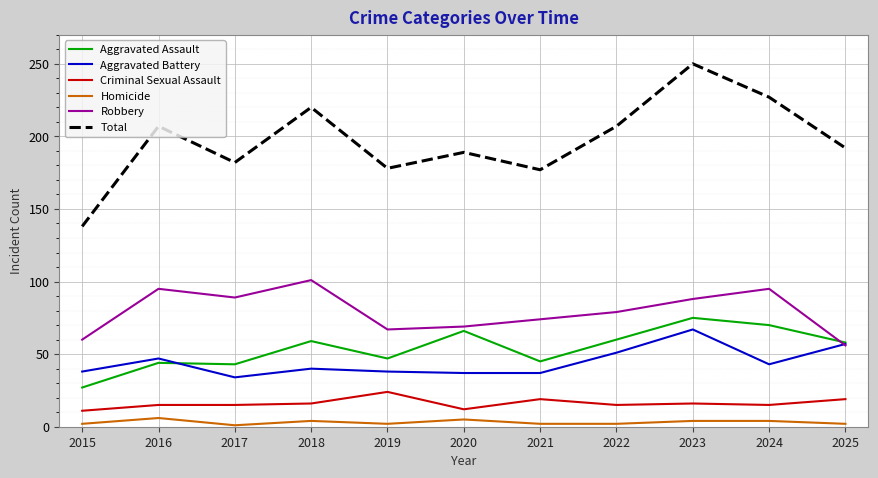

True or false: Robbery and Total cross at least once.

False